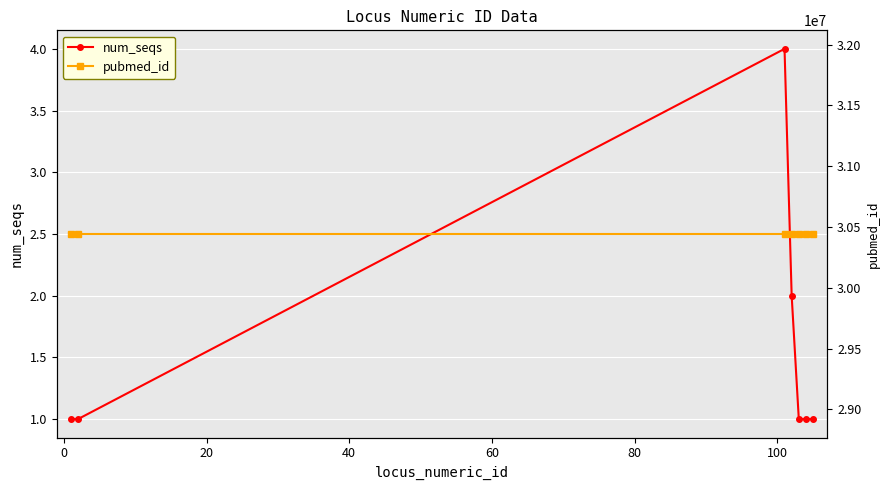

What is the value of the num_seqs point at the 3rd from the left?

4